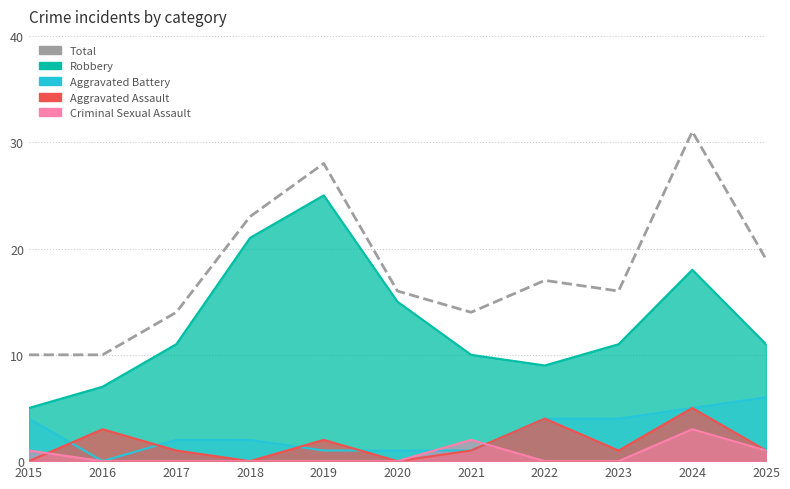

What is the average value?

18